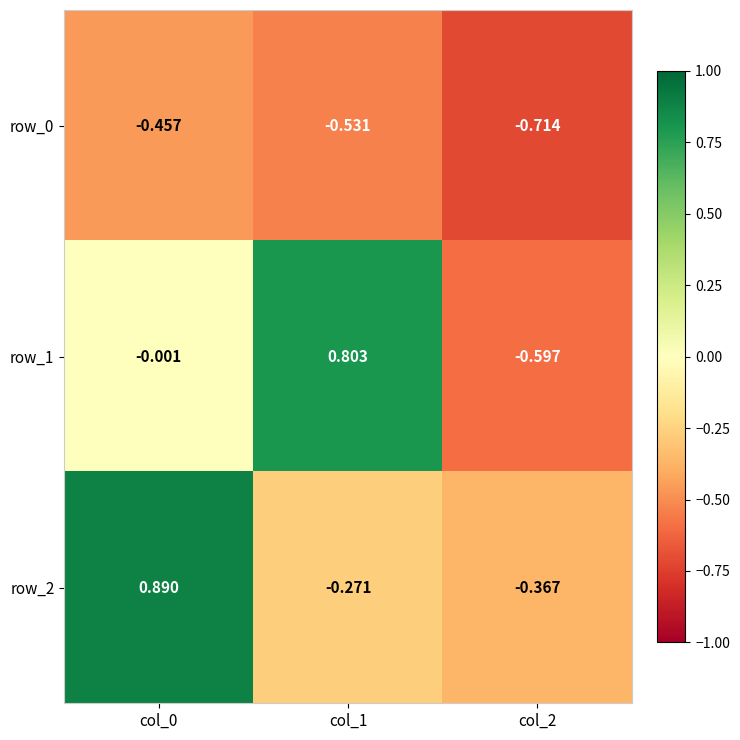

Which series has the widest spread of values?

row_1